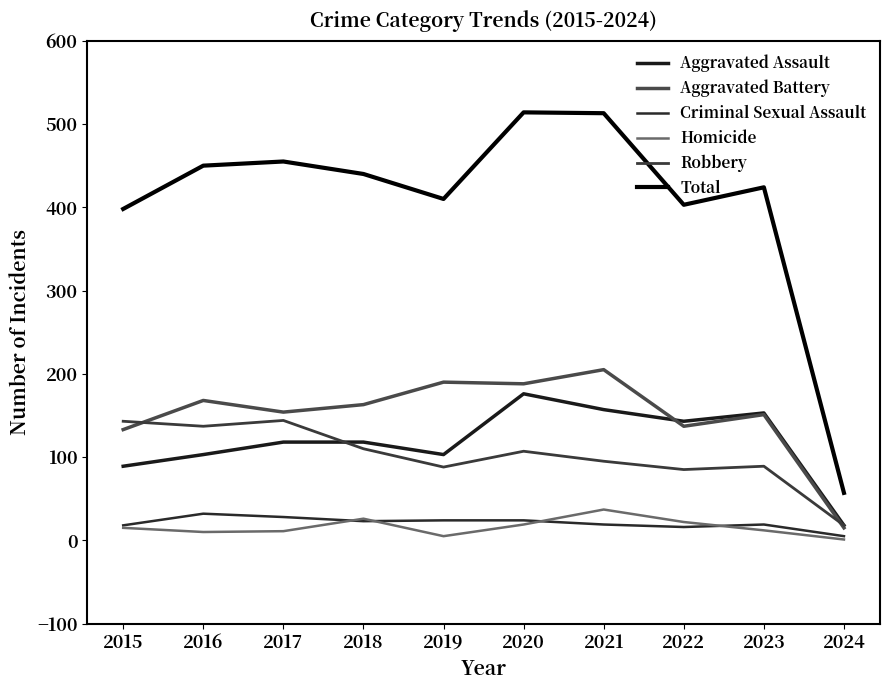

Is this an area chart (filled region under the line)?

No